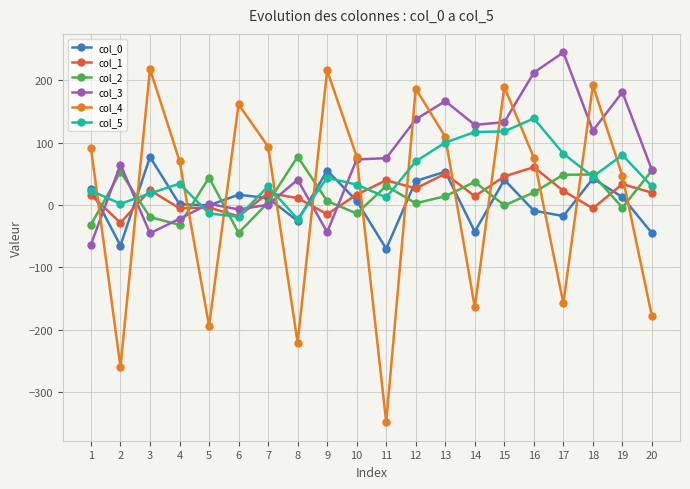

What is the total value across all series at 17?

223.7